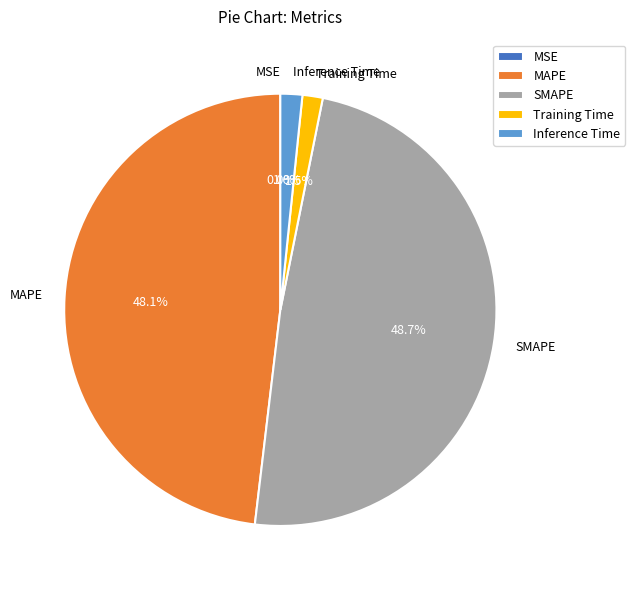

What portion of the pie excludes SMAPE?

51.3%